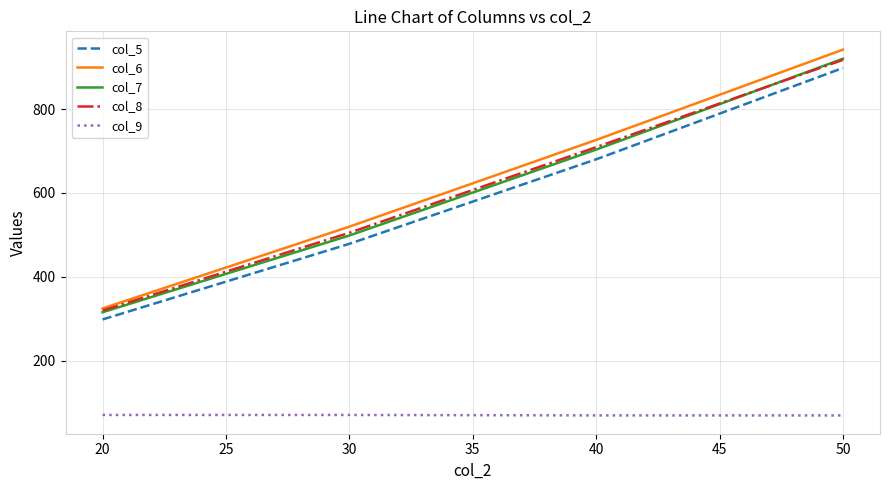

True or false: col_5 and col_8 intersect in this chart.

False